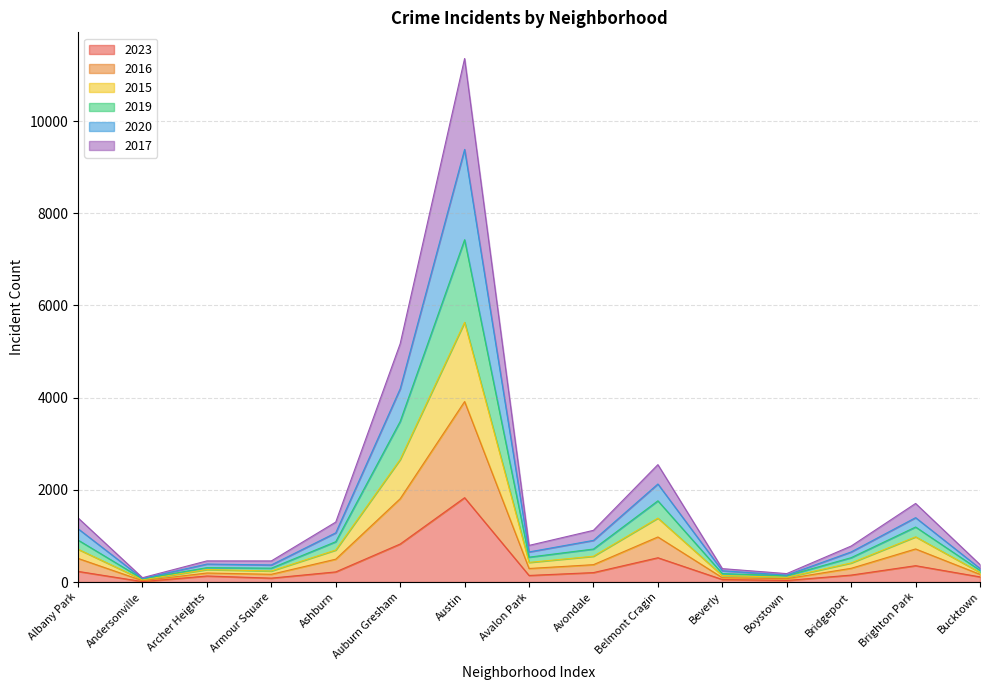

At which label does 2023 reach its peak?

Austin